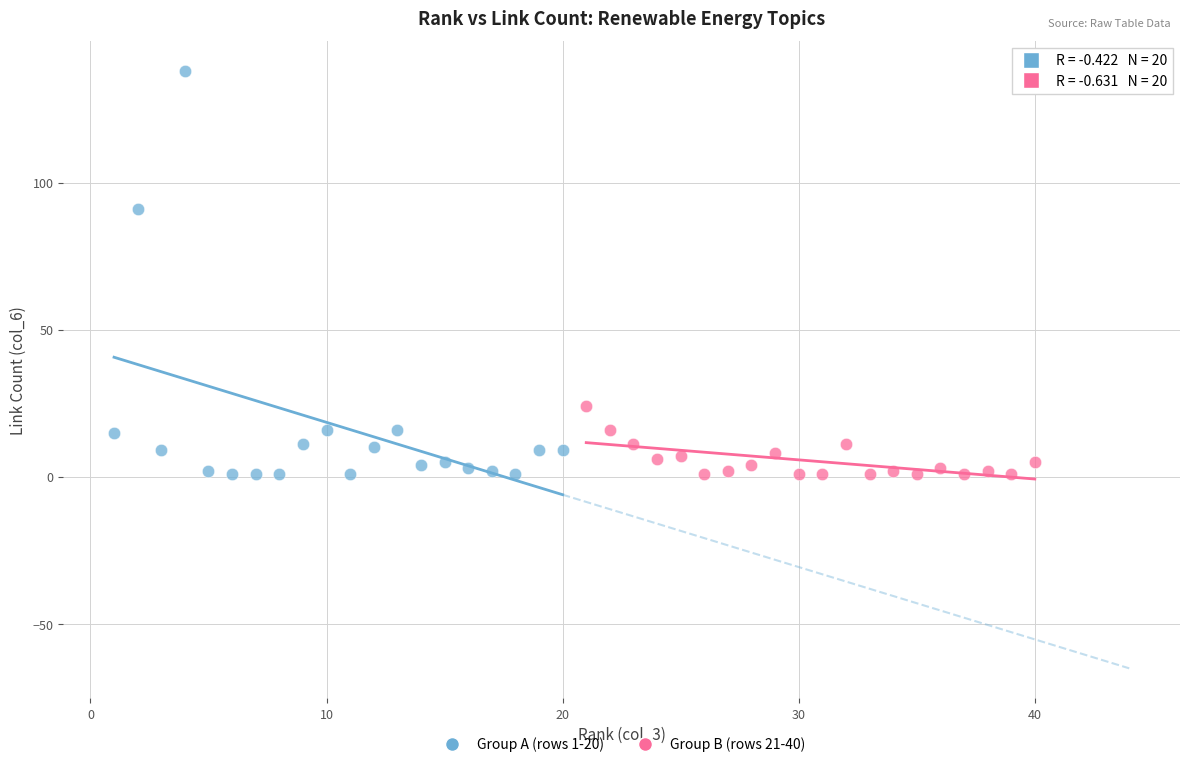

Which series reaches the maximum Y coordinate?

Group A (rows 1-20)